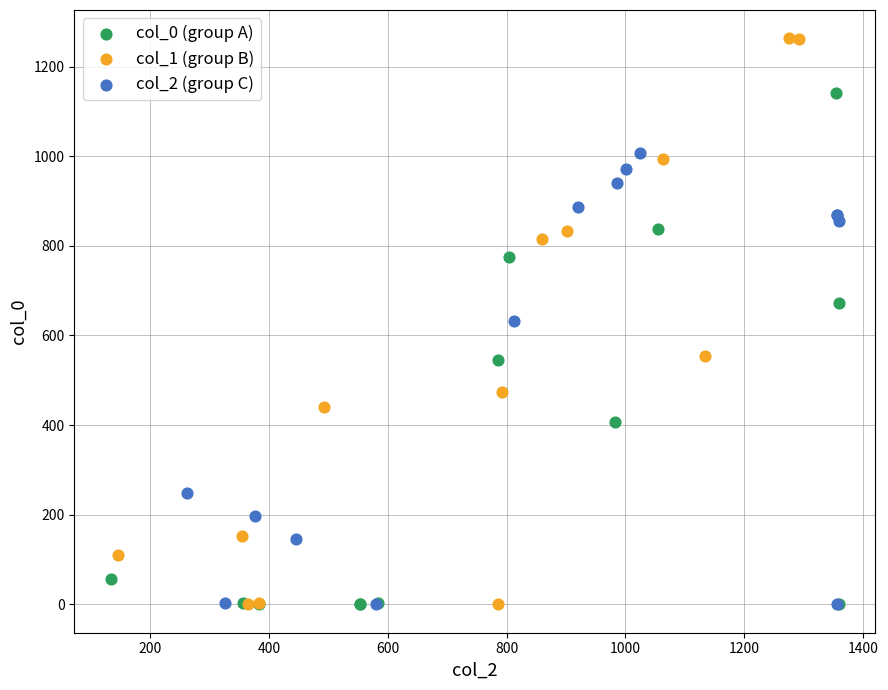

Which series contains the highest Y value?

col_1 (group B)